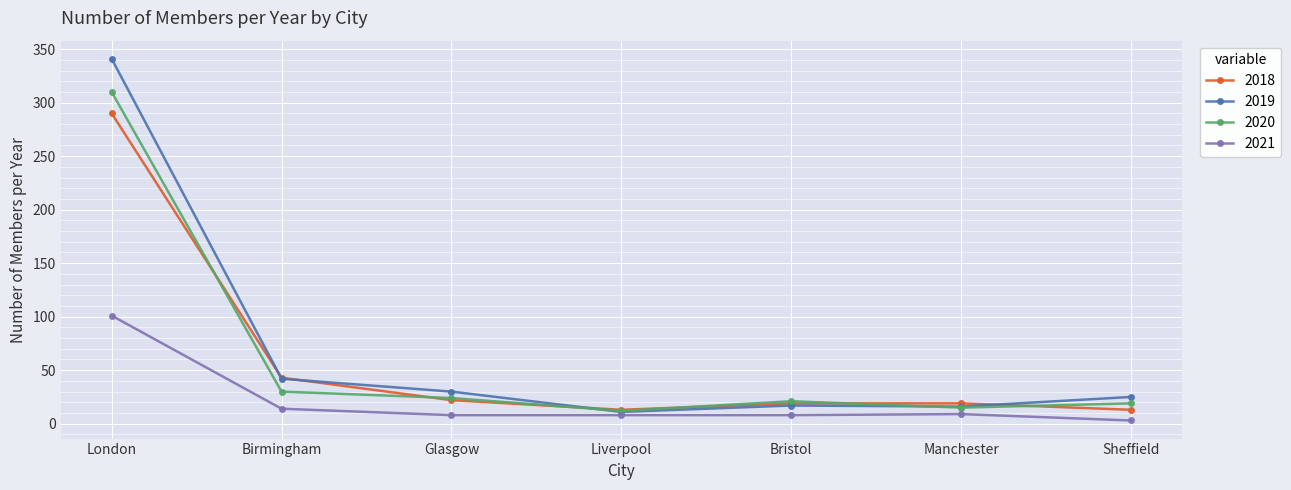

At which category does 2020 reach its first local valley?

Liverpool